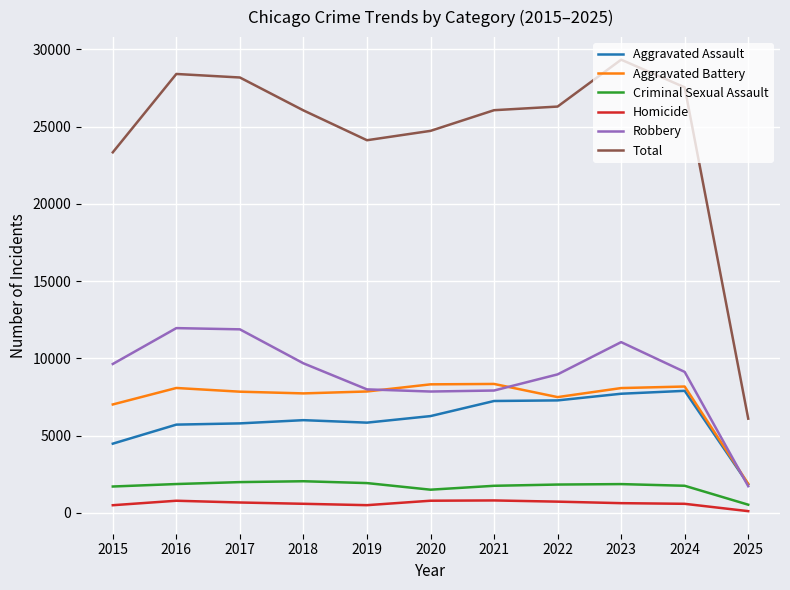

List the series in order of their peak value, highest first.

Total, Robbery, Aggravated Battery, Aggravated Assault, Criminal Sexual Assault, Homicide